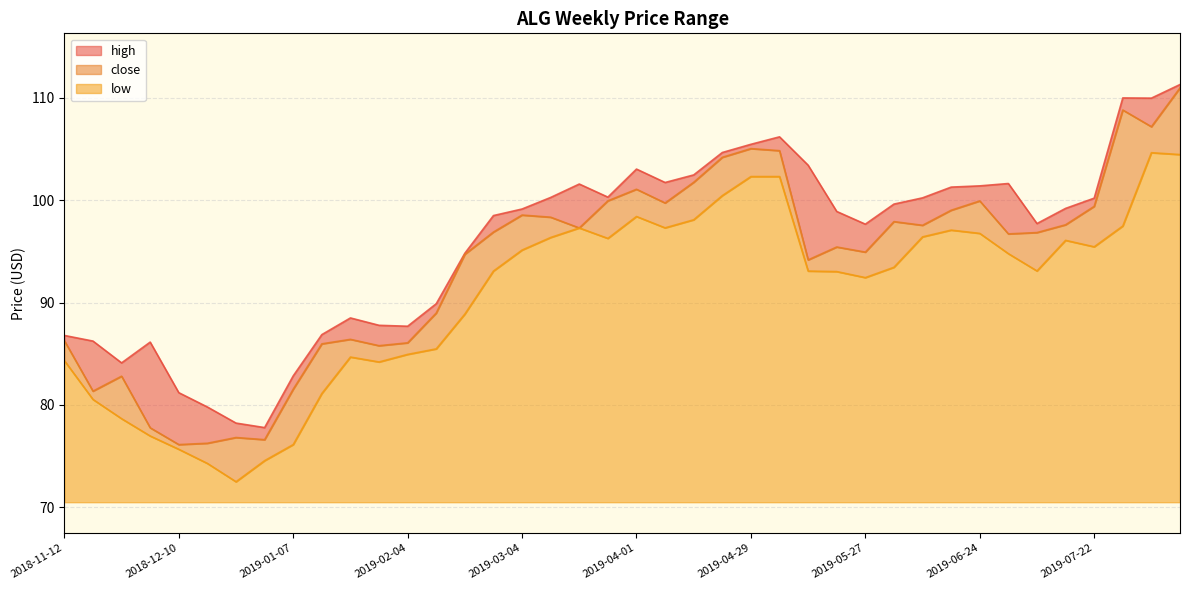

Which category has the lowest value in the low series?

2018-12-24